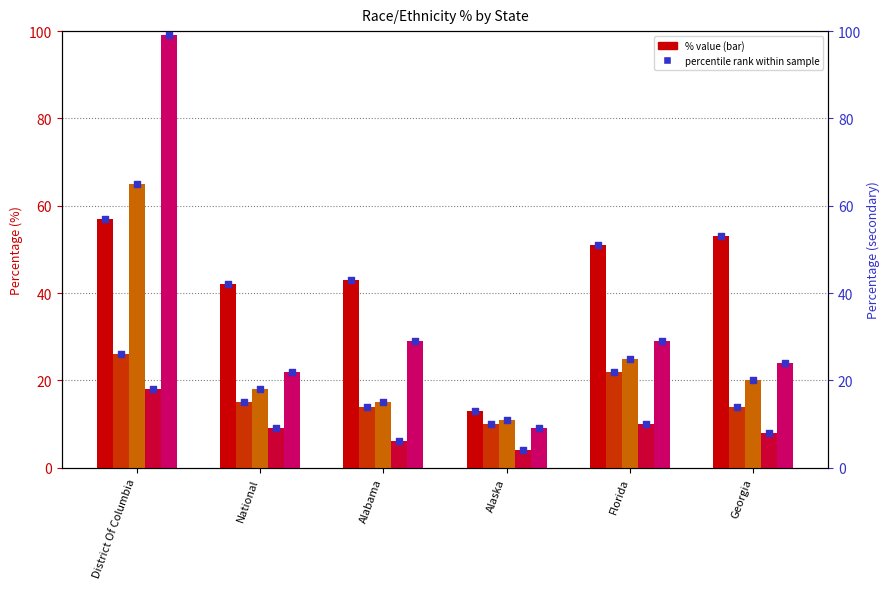

Is the value of % White at Alabama greater than the value of % Asian at Alabama?

No